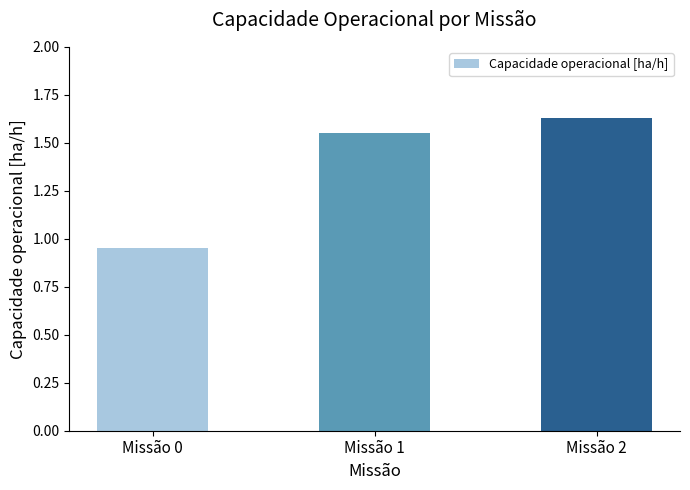

True or false: the data shows 0.9 at Missão 1.

False